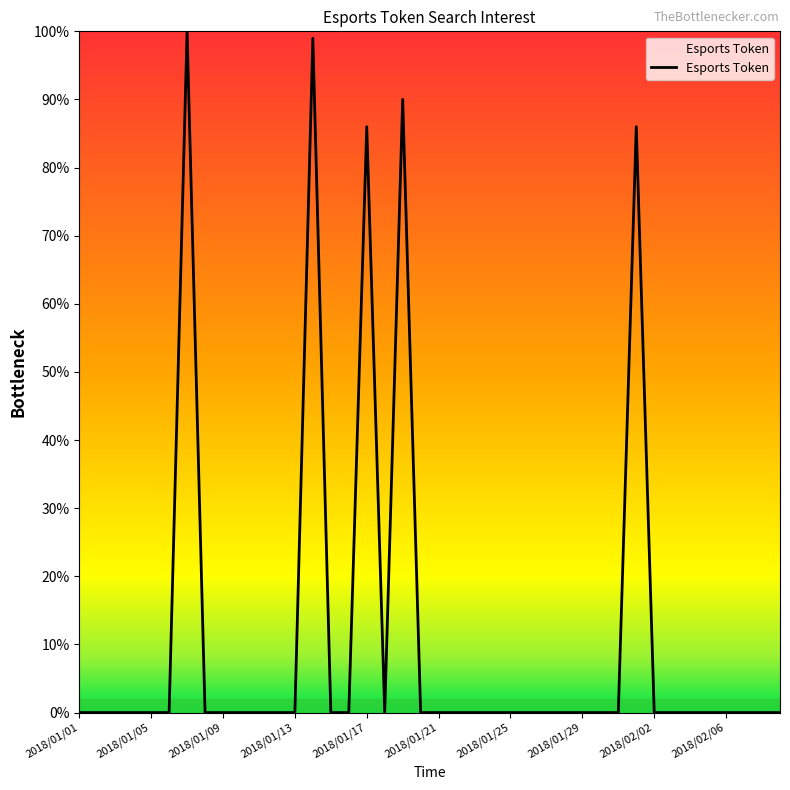

What is the difference between the maximum and minimum values?

100